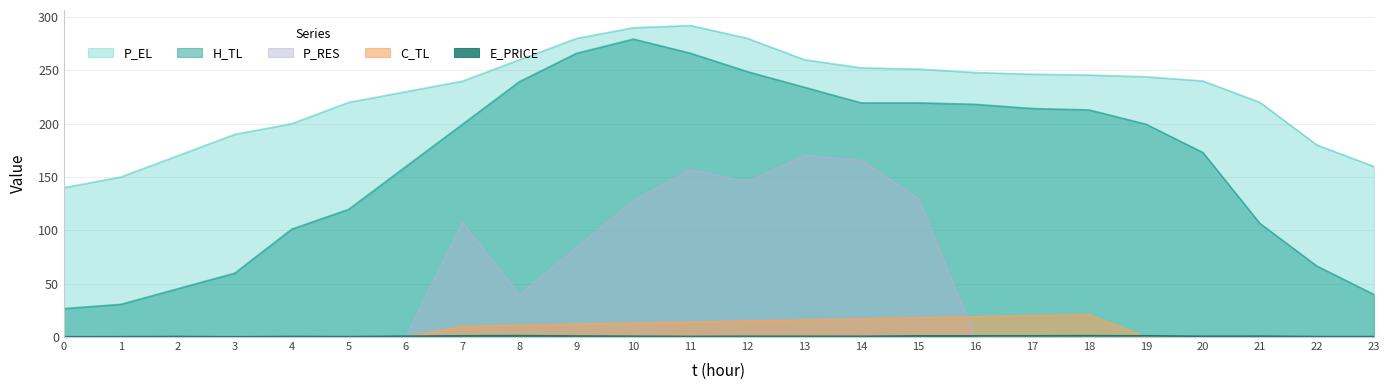

Is the value of P_EL at 20 greater than the value of P_RES at 6?

Yes